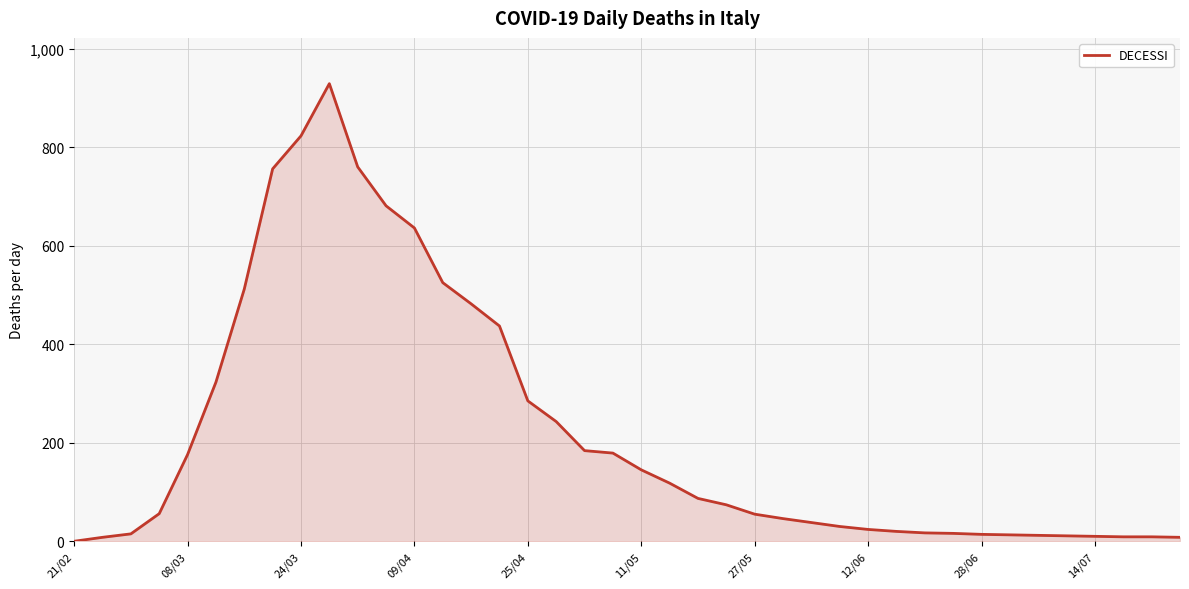

What is the maximum value shown in the chart?

929